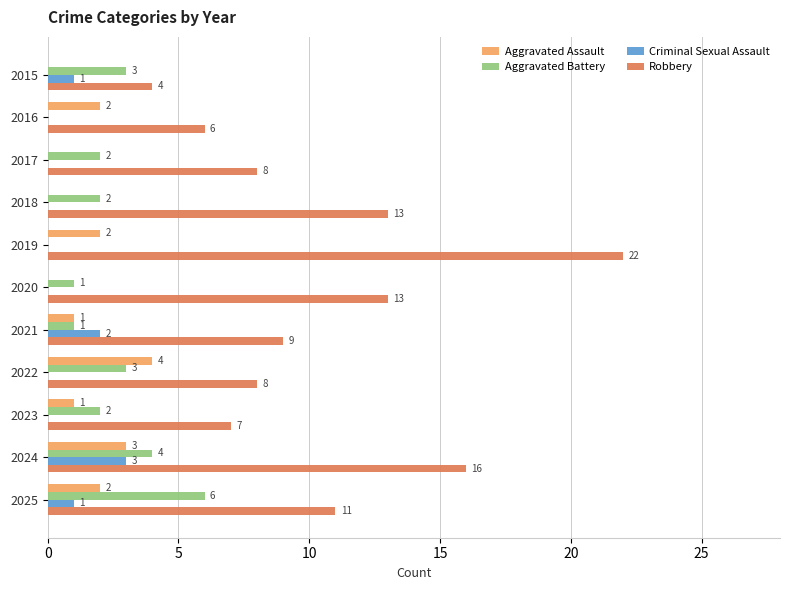

The Aggravated Assault series shows -2 at 2017. True or false?

False